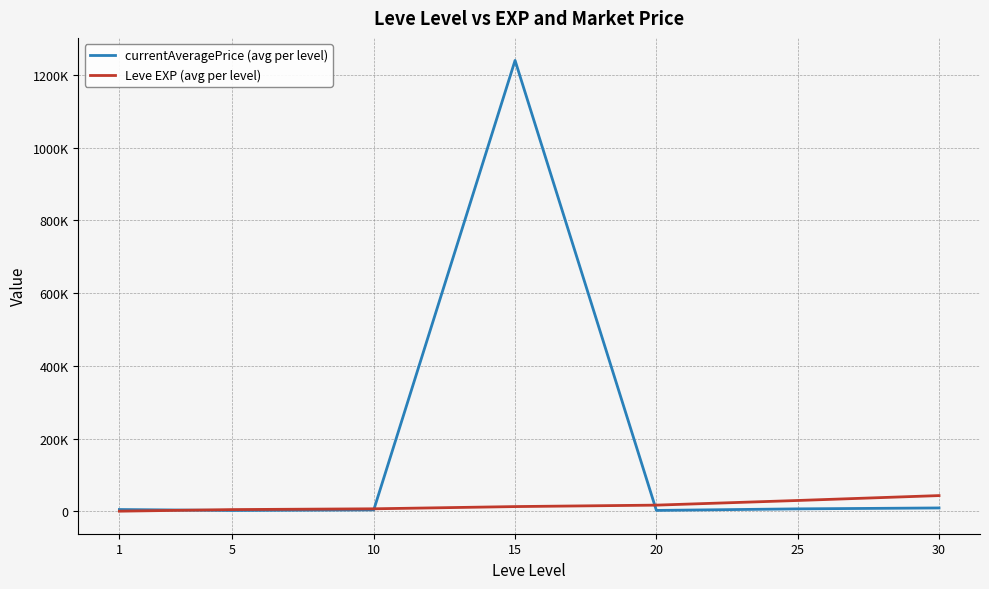

Does the chart display data point markers on the line(s)?

No